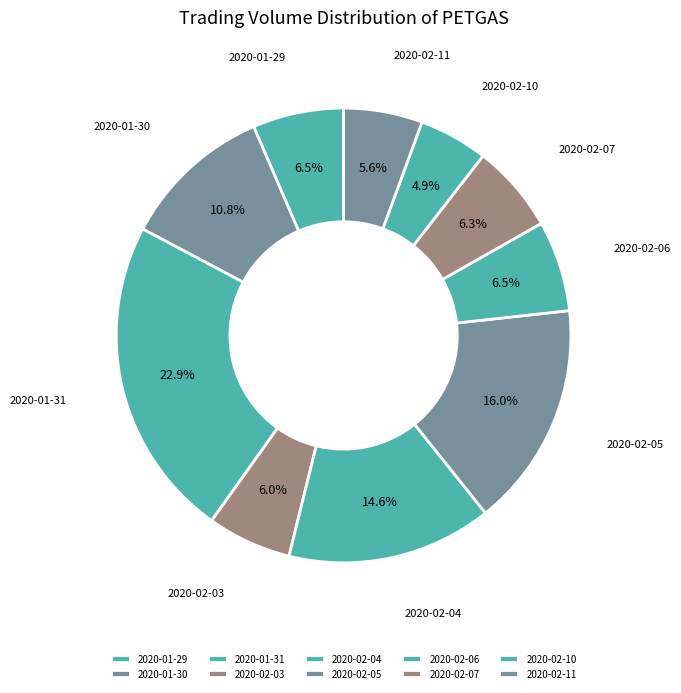

Is 2020-02-05 the majority of the pie?

No